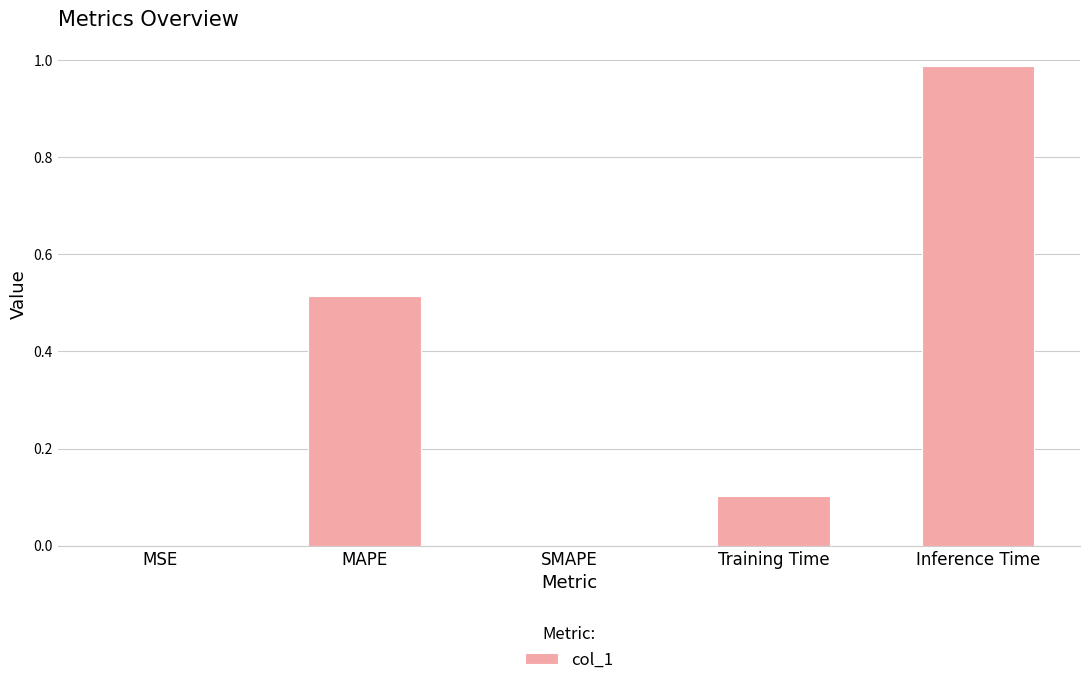

True or false: the data shows 0.7 at Inference Time.

False